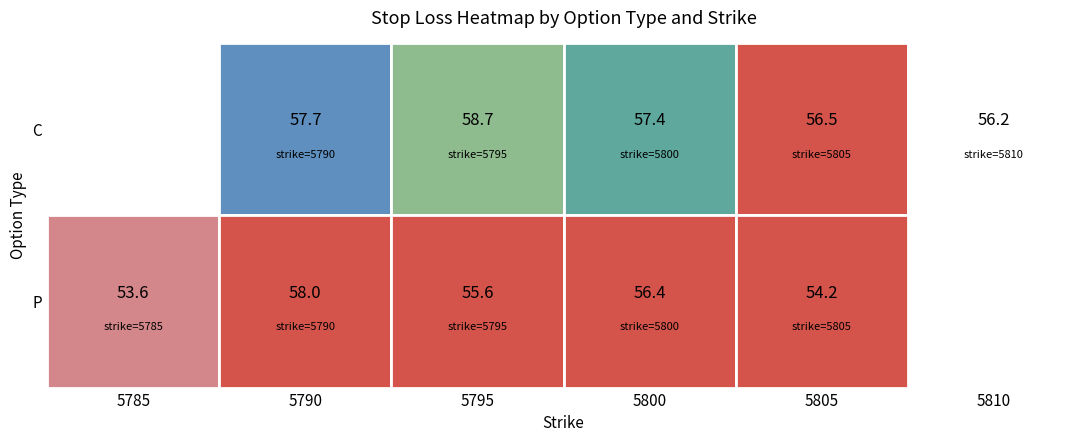

Where is C nearest to the value 57?

5800